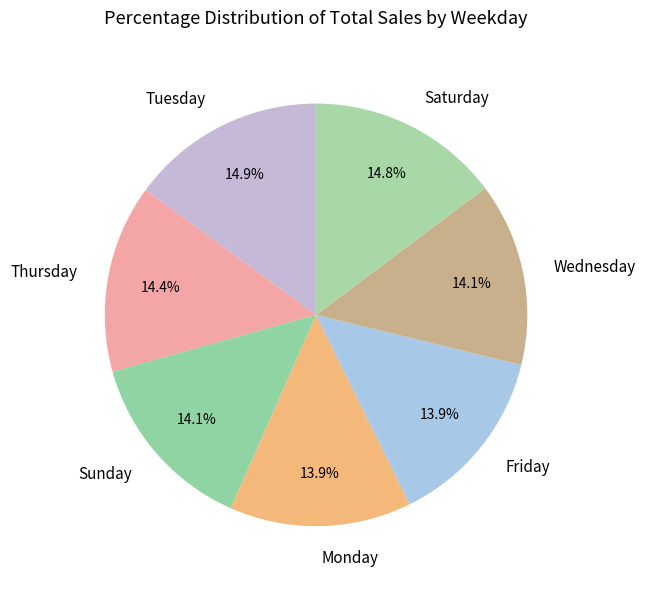

Combined, what portion of the pie is Thursday and Tuesday?

29.3%